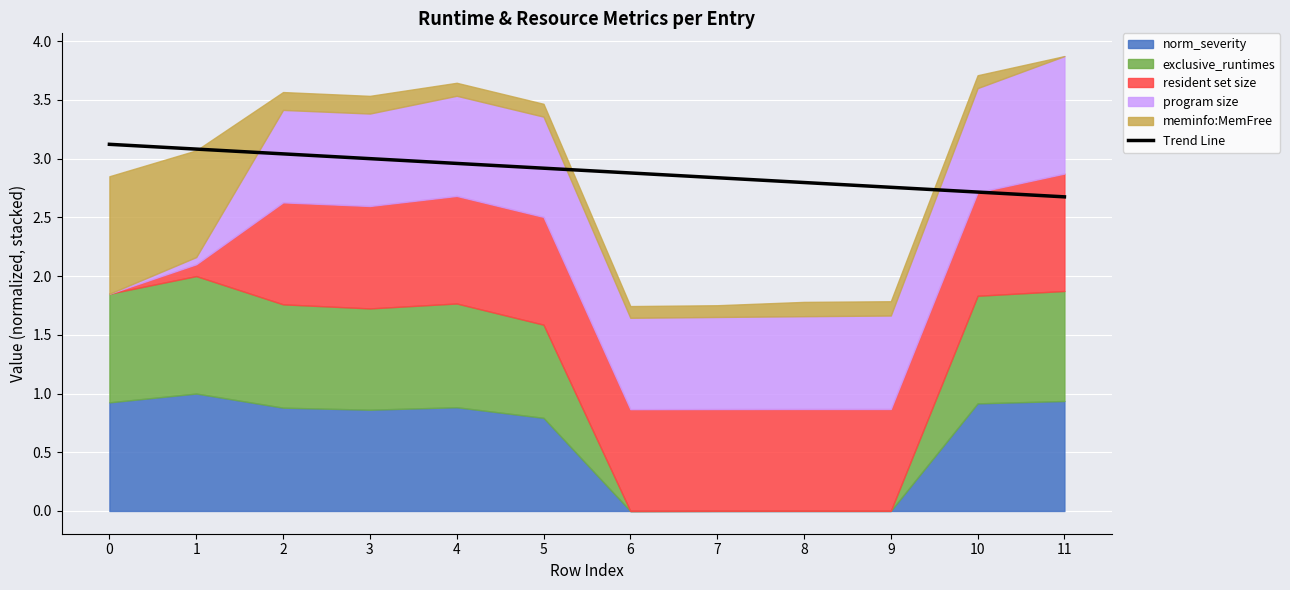

The chart shows a value of 2.7 at 10. True or false?

True